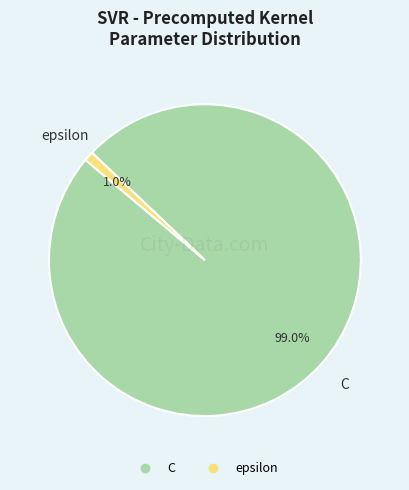

How much of the chart is everything except epsilon?

99.0%